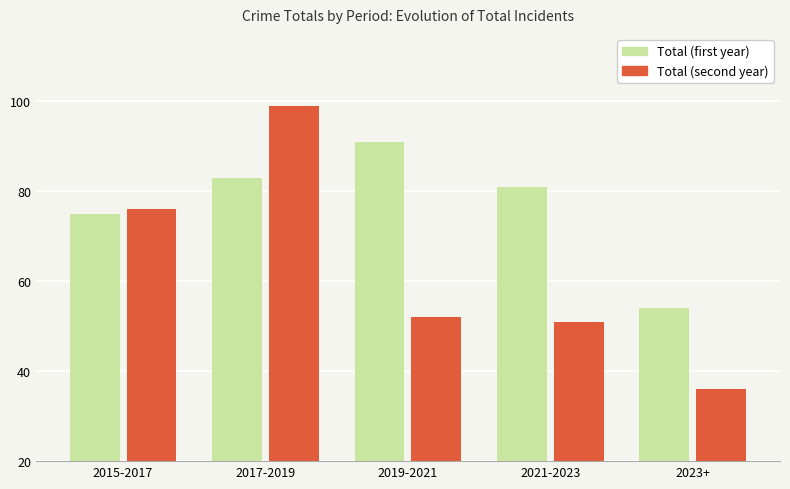

What is the difference between the Total (second year) values at 2021-2023 and 2017-2019?

48